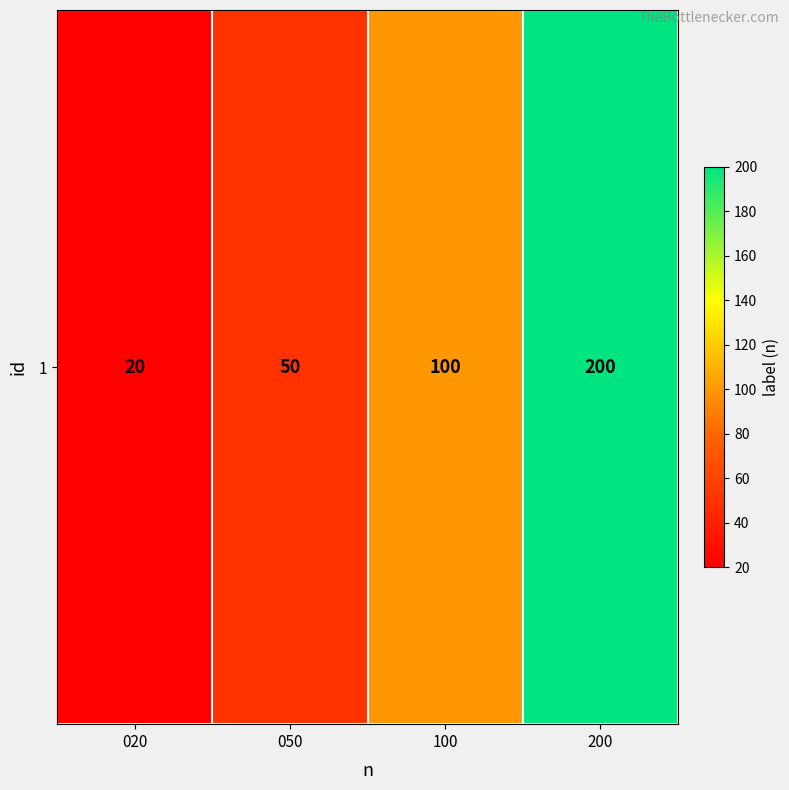

Reading right to left, extract all data points from this chart.

200	100	50	20